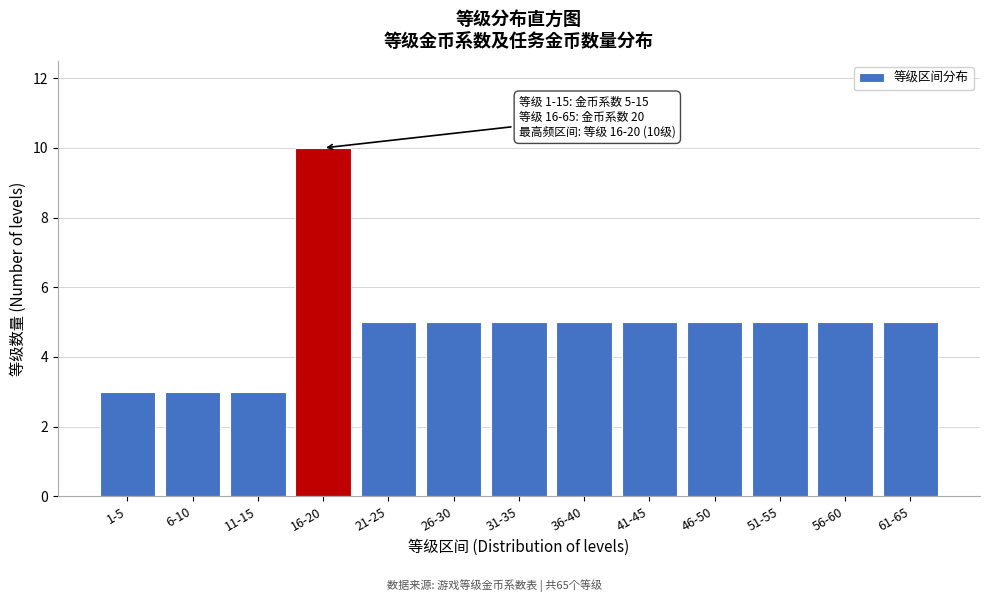

Reading right to left, transcribe all the data shown in this chart.

5	5	5	5	5	5	5	5	5	10	3	3	3